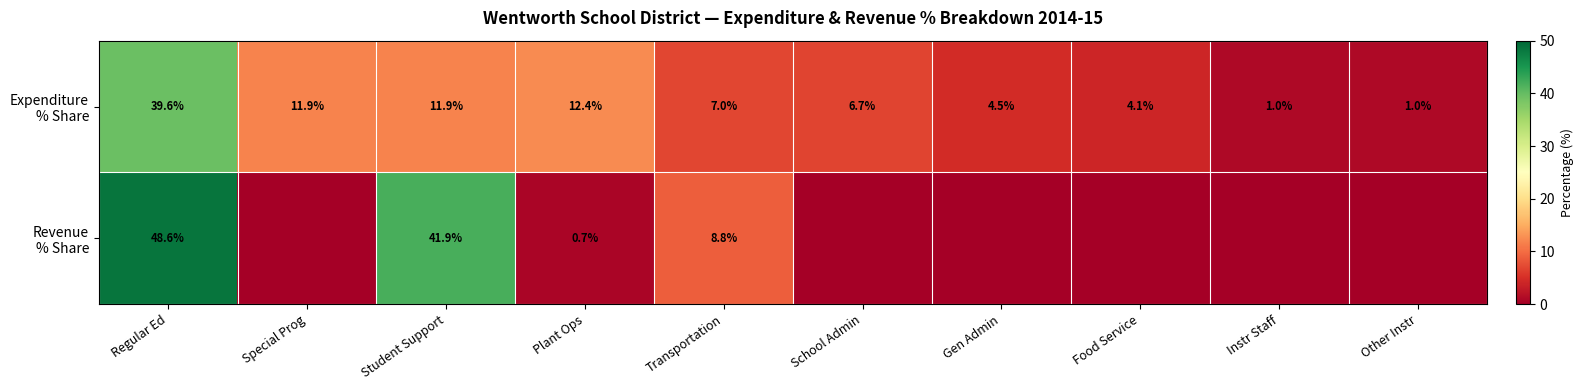

What is the difference between the highest and lowest values at Regular Ed?

9.0